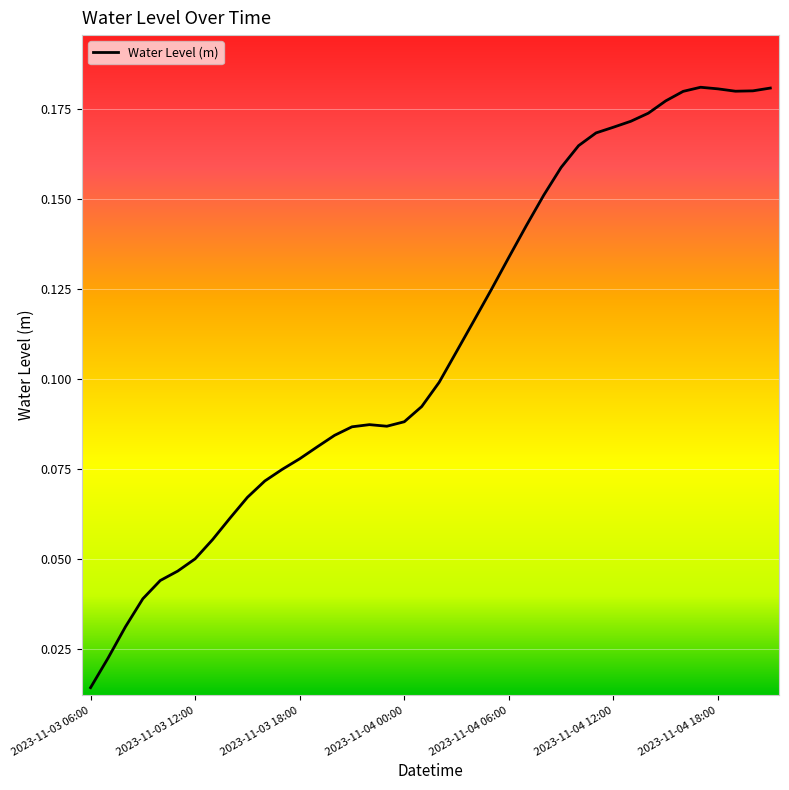

At which label is the value closest to 0?

2023-11-03 06:00